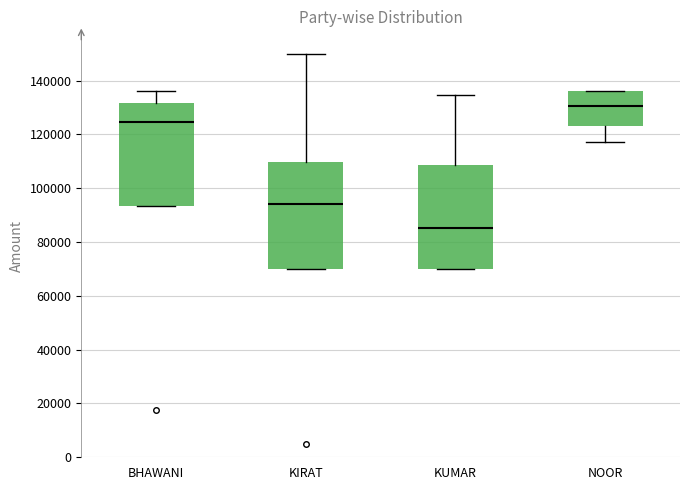

Reading left to right, transcribe this box plot: for each box, give where its median line is, the range the box spans, and where its two whiskers end, as read against the y-axis. The values are not printed on the chart, so give them approximately, as read against the axis.

BHAWANI: median 124000, box 94000 to 132000, whiskers 94000 to 136000
KIRAT: median 94000, box 70000 to 110000, whiskers 70000 to 150000
KUMAR: median 86000, box 70000 to 108000, whiskers 70000 to 134000
NOOR: median 130000, box 124000 to 136000, whiskers 118000 to 136000